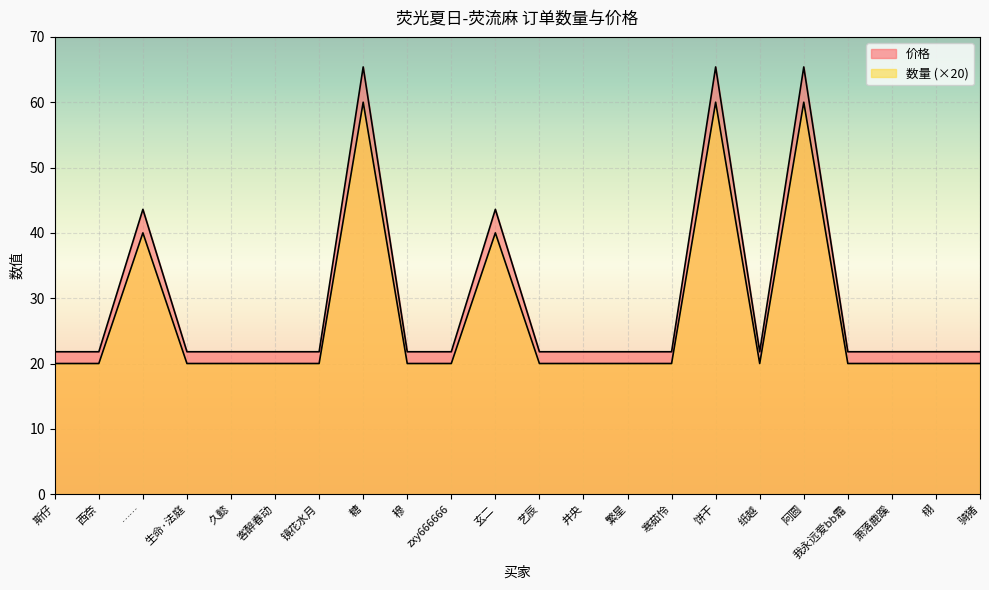

What is the label of the 11th point from the left?

玄二